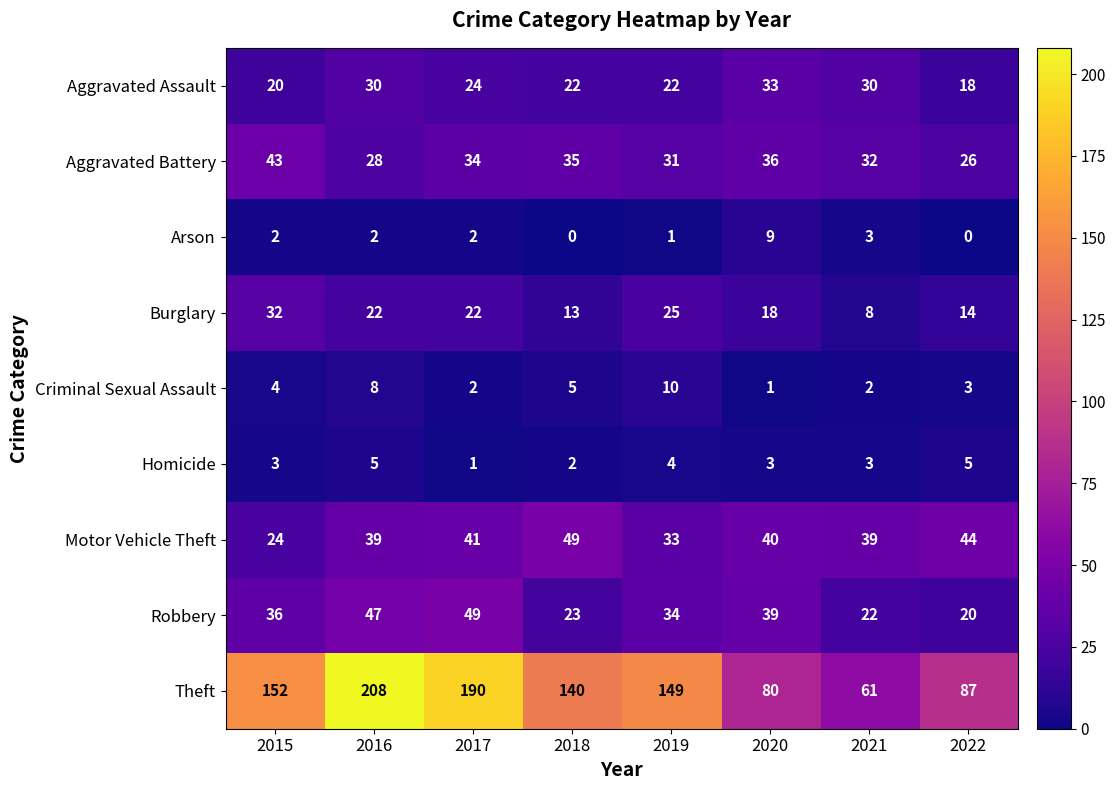

How many values in the Aggravated Assault series are below 24?

4